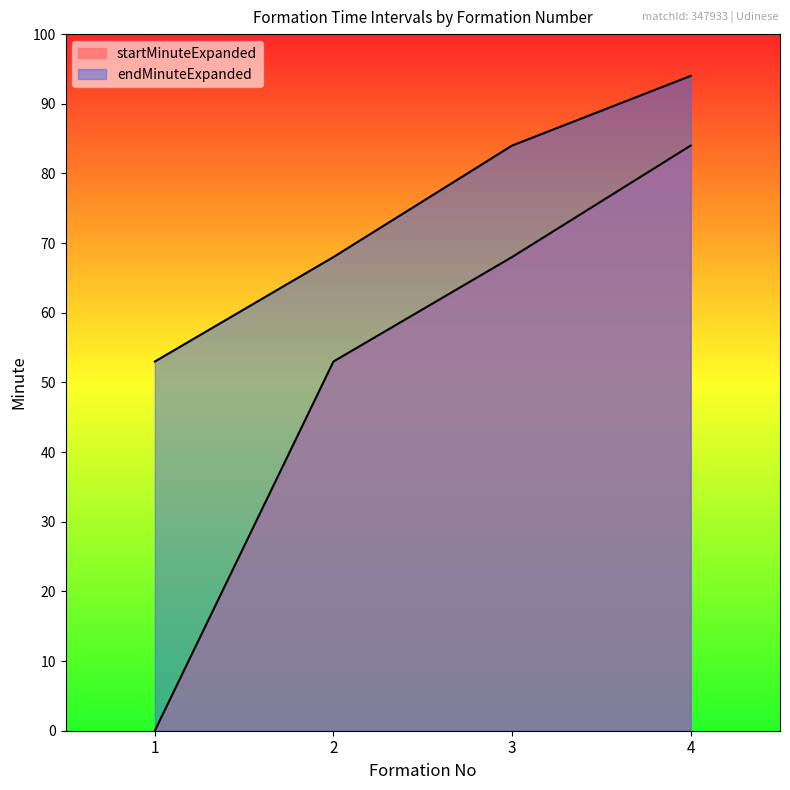

How many lines are shown in the chart?

2